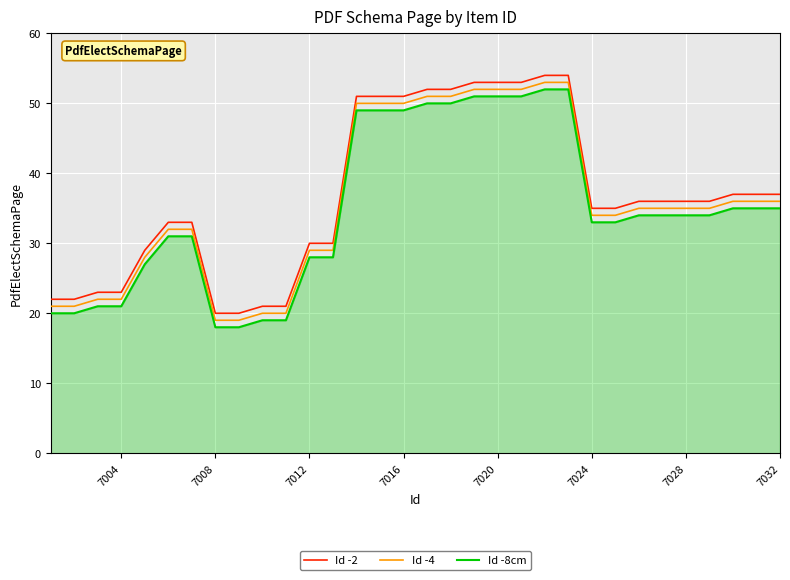

True or false: Id -8cm and Id -4 cross at least once.

False